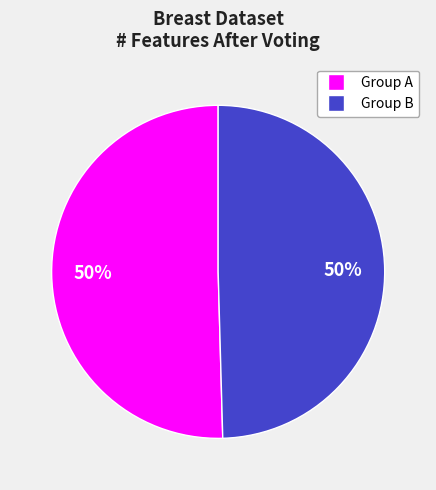

To the nearest percent, what is the average slice percentage?

50%